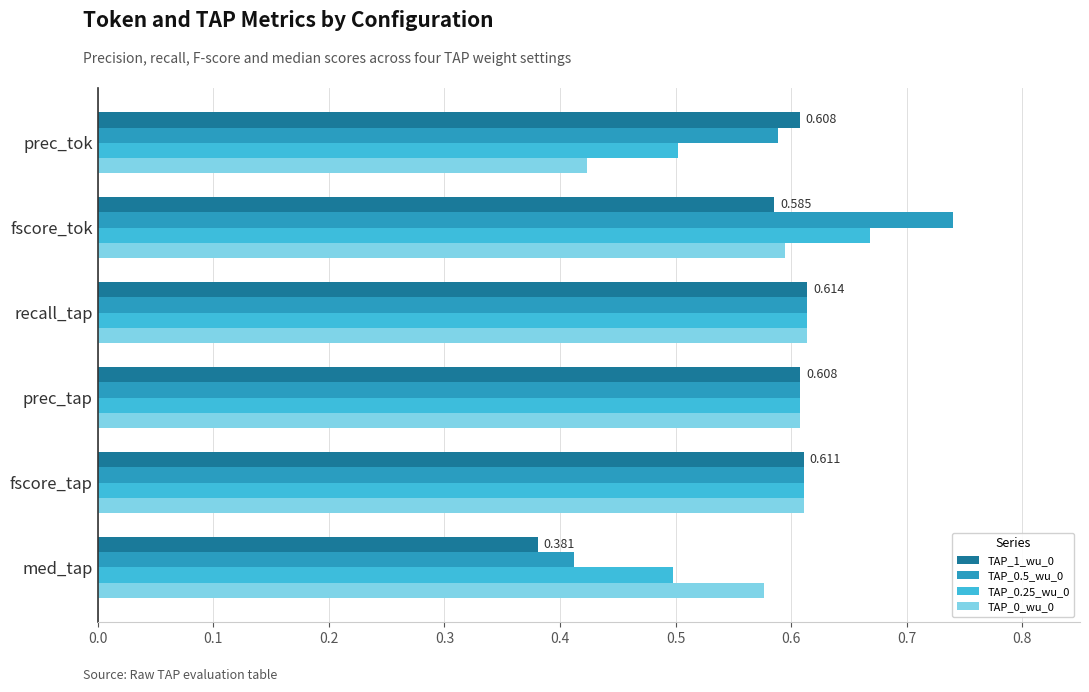

What is the difference between the maximum and minimum values in the TAP_1_wu_0 series?

0.2